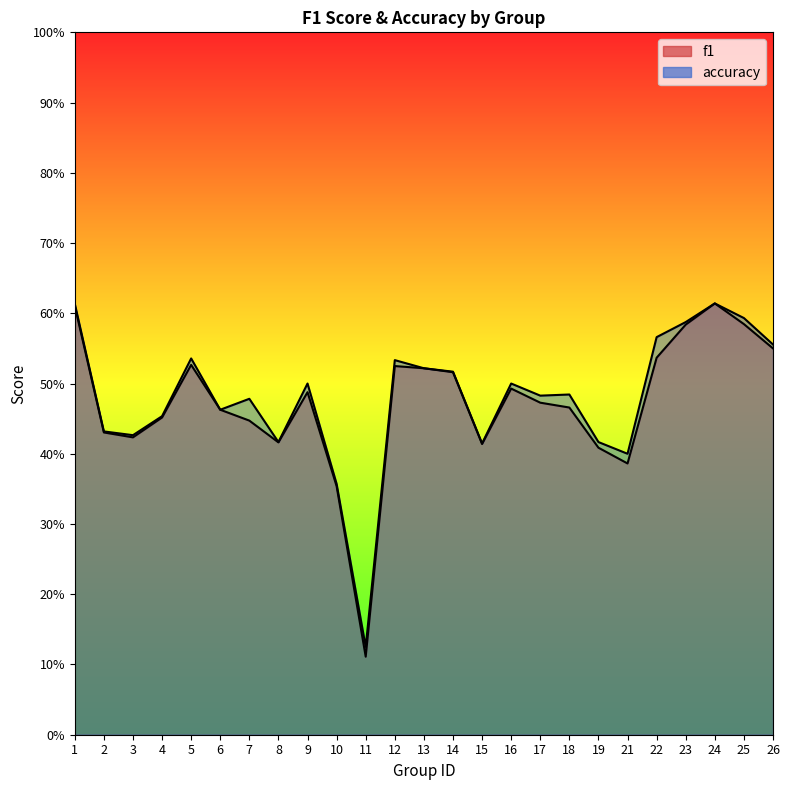

List the series in order of their peak value, highest first.

f1, accuracy